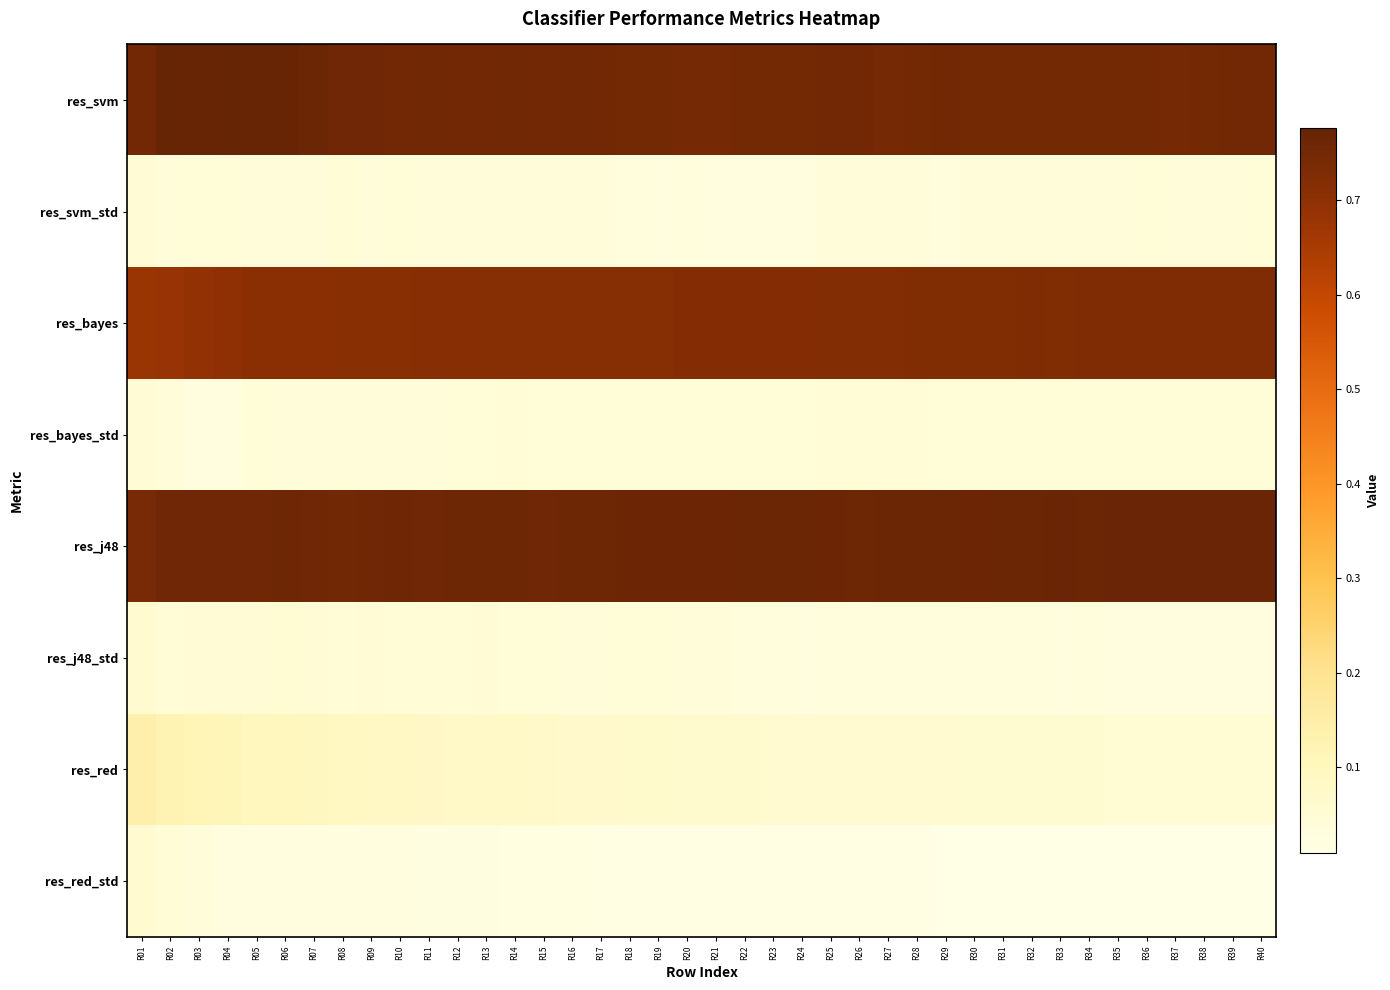

At how many categories does at least one series exceed 0?

40